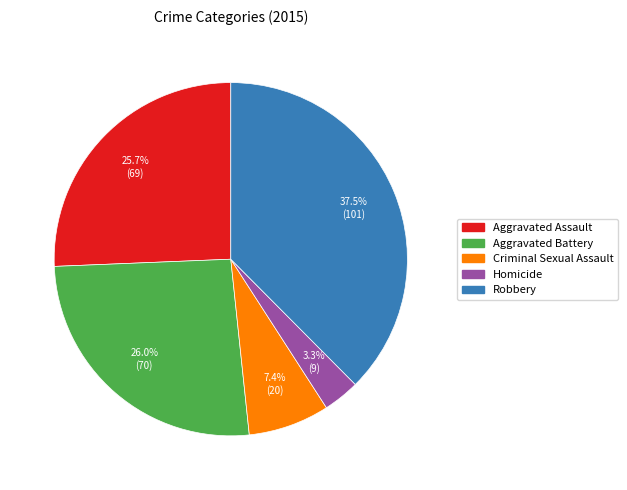

Which category has the biggest portion of the pie?

Robbery